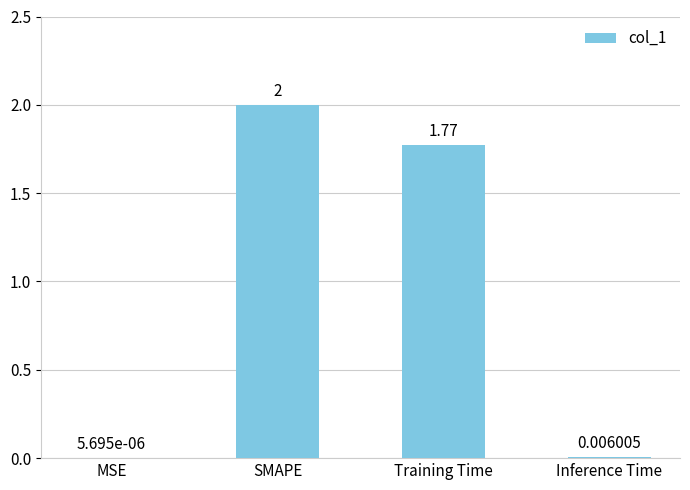

Which label corresponds to the largest value in the chart?

SMAPE